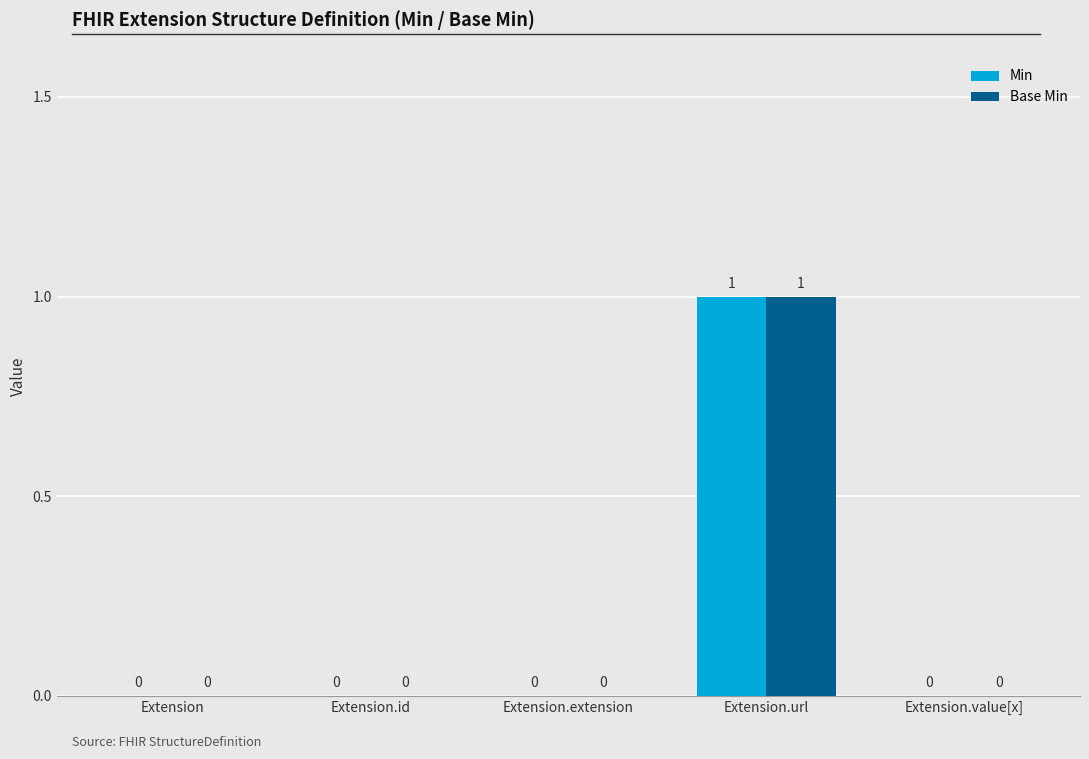

Which label corresponds to the largest value in the chart?

Extension.url